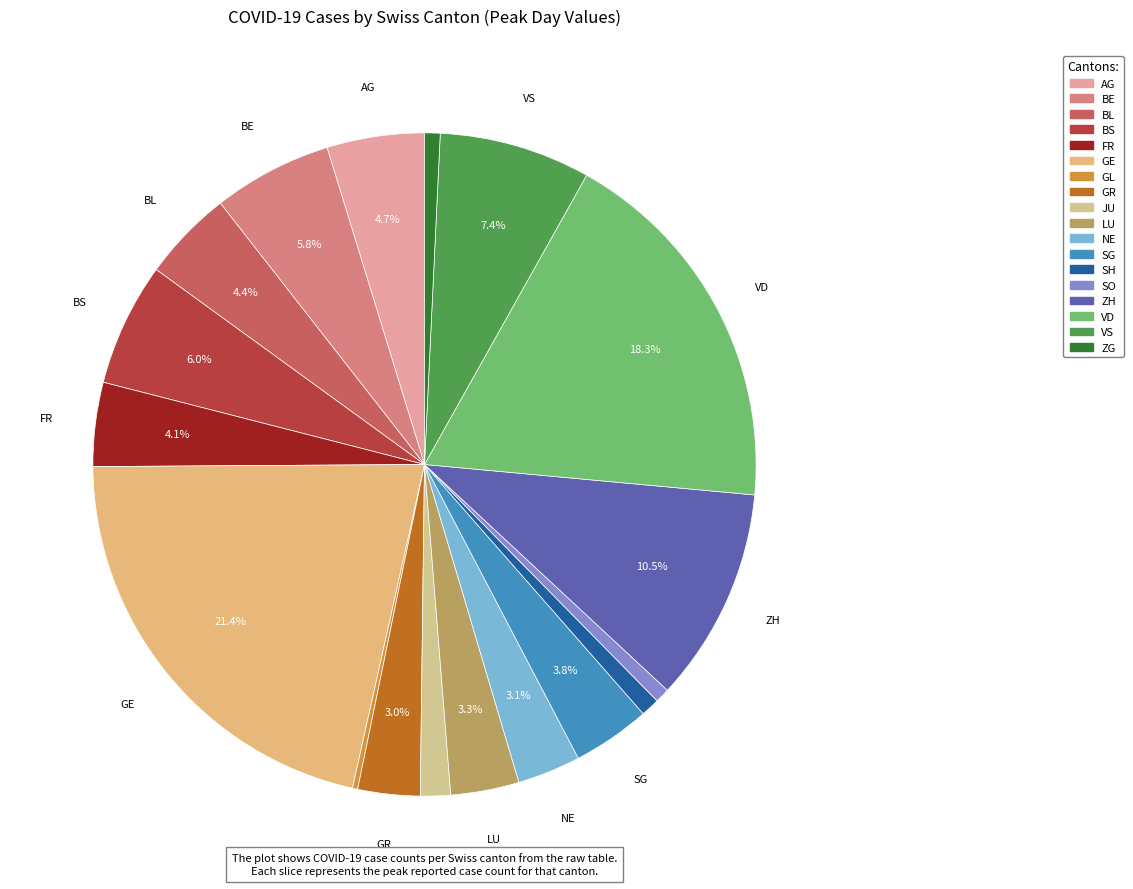

How many segments does this pie chart have?

18